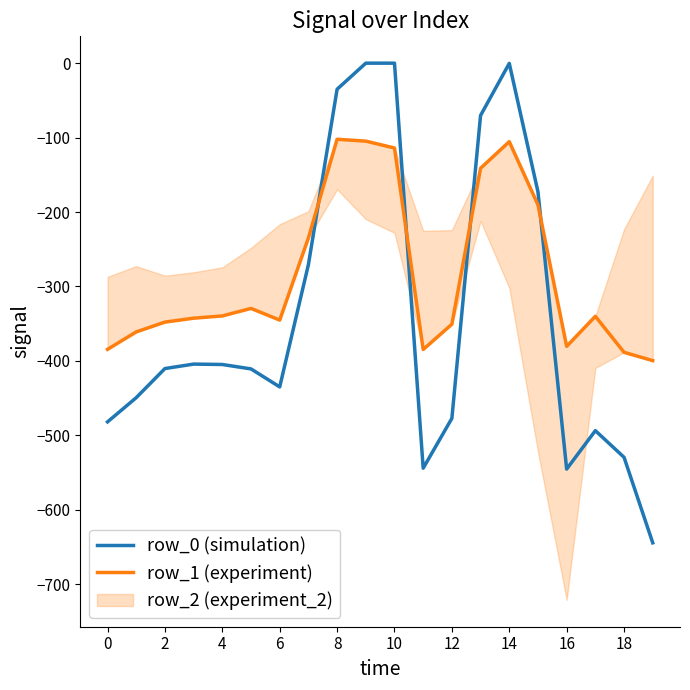

The value of row_0 (simulation) at 2 is -604.2. True or false?

False